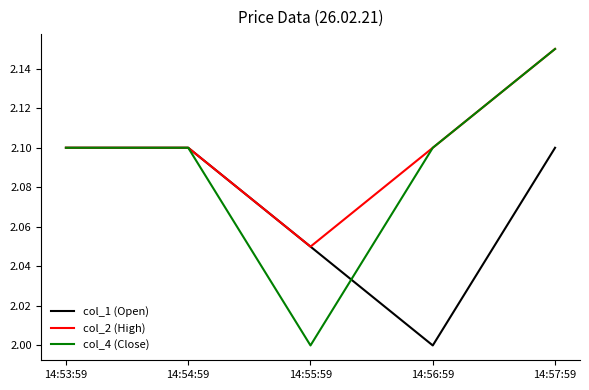

What is the total value across all series at 14:53:59?

6.3